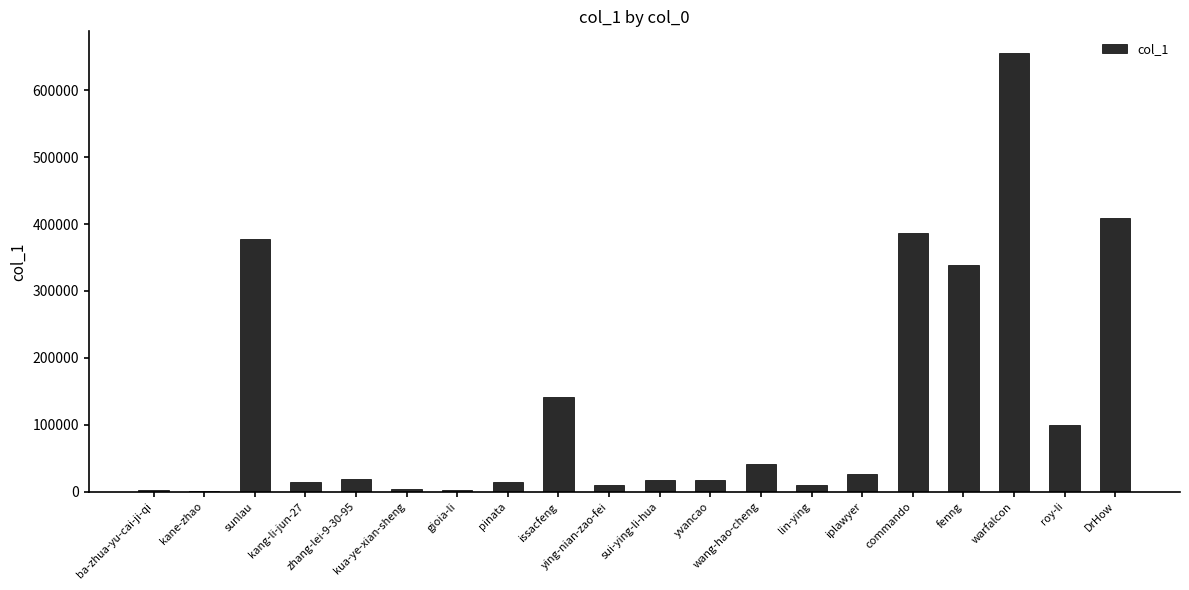

What is the greatest value displayed?

655280